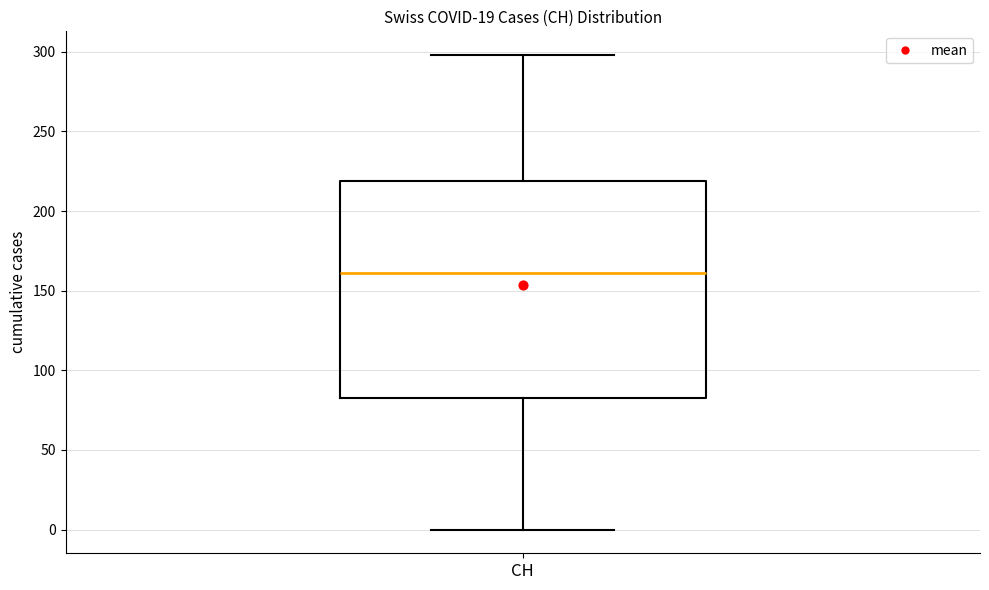

Transcribe this box plot: give where the median line is, the range the box spans, and where the two whiskers end, as read against the y-axis. The values are not printed on the chart, so give them approximately, as read against the axis.

median 160, box 85 to 220, whiskers 0 to 300